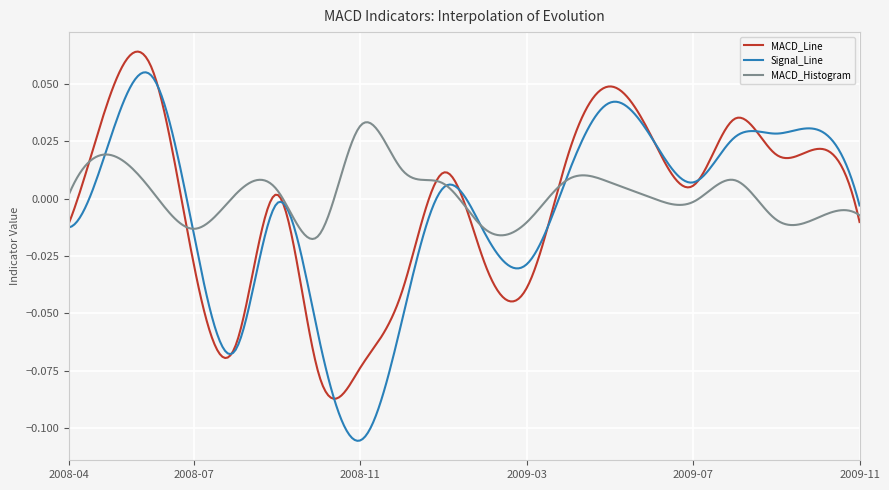

List the series in order of their peak value, lowest first.

MACD_Histogram, Signal_Line, MACD_Line